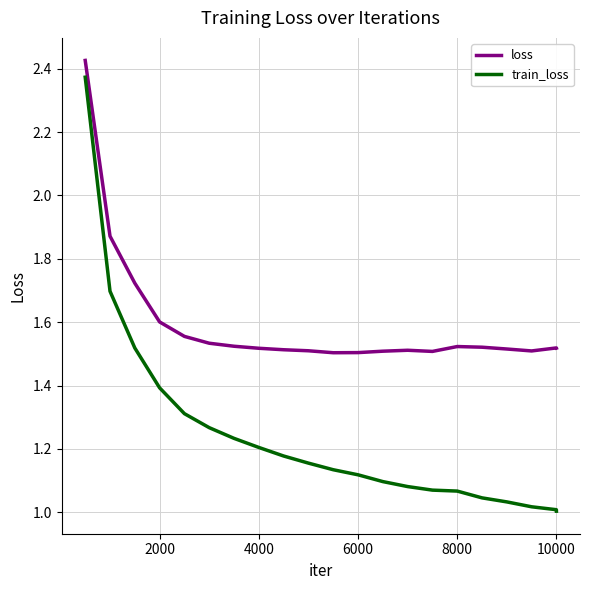

True or false: train_loss and loss cross at least once.

False